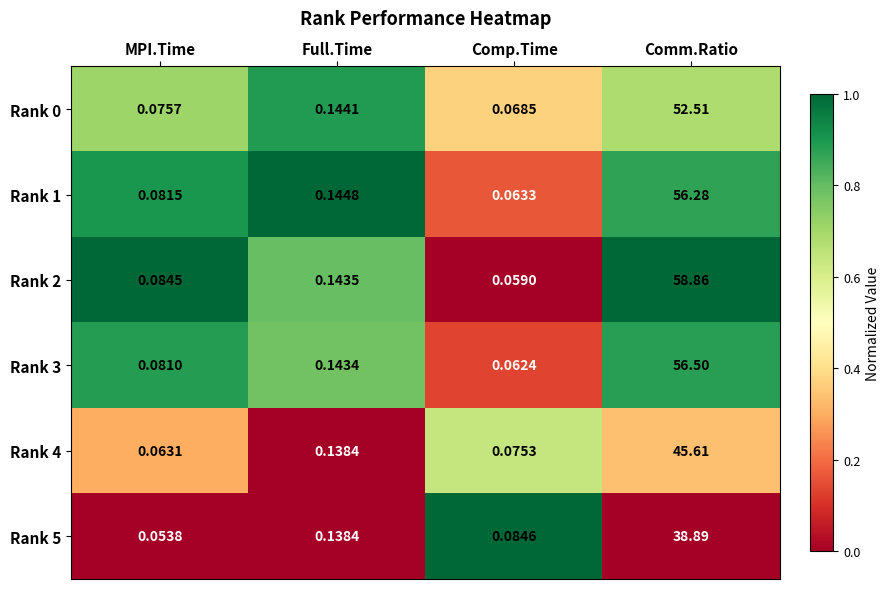

Where is Rank 0 nearest to the value 26?

Full.Time